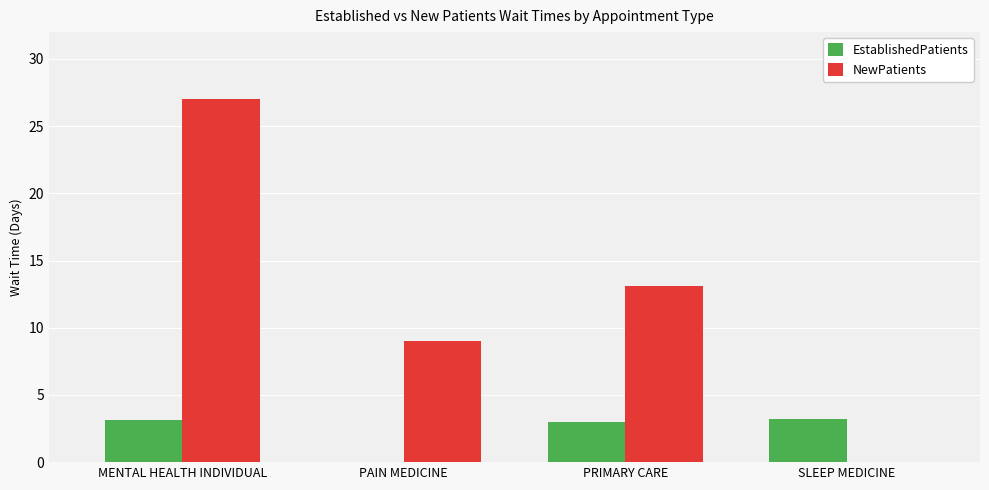

Which category has the highest value in the NewPatients series?

MENTAL HEALTH INDIVIDUAL